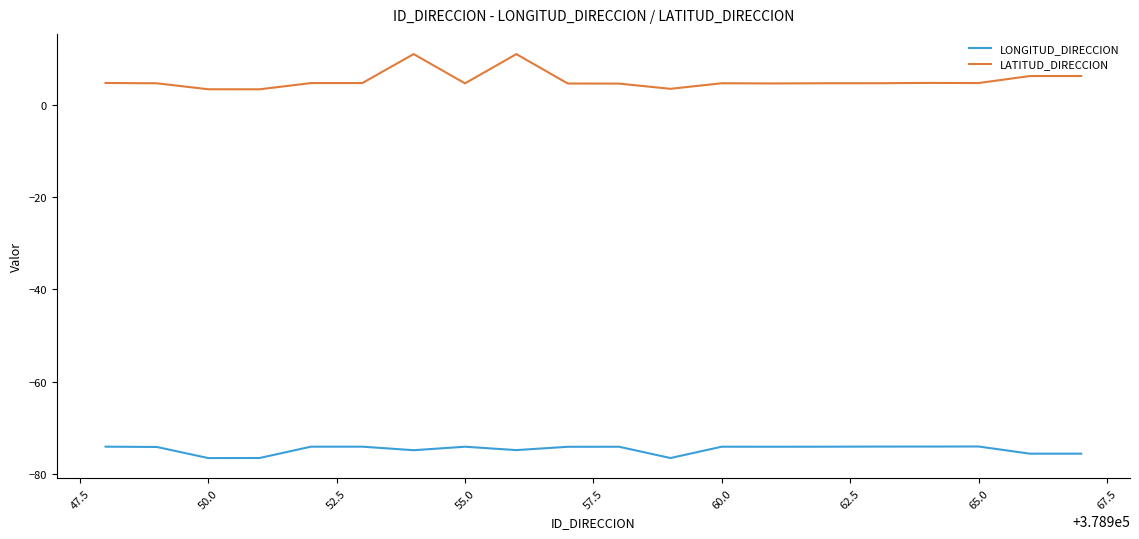

What is the minimum value shown in the chart?

-76.5